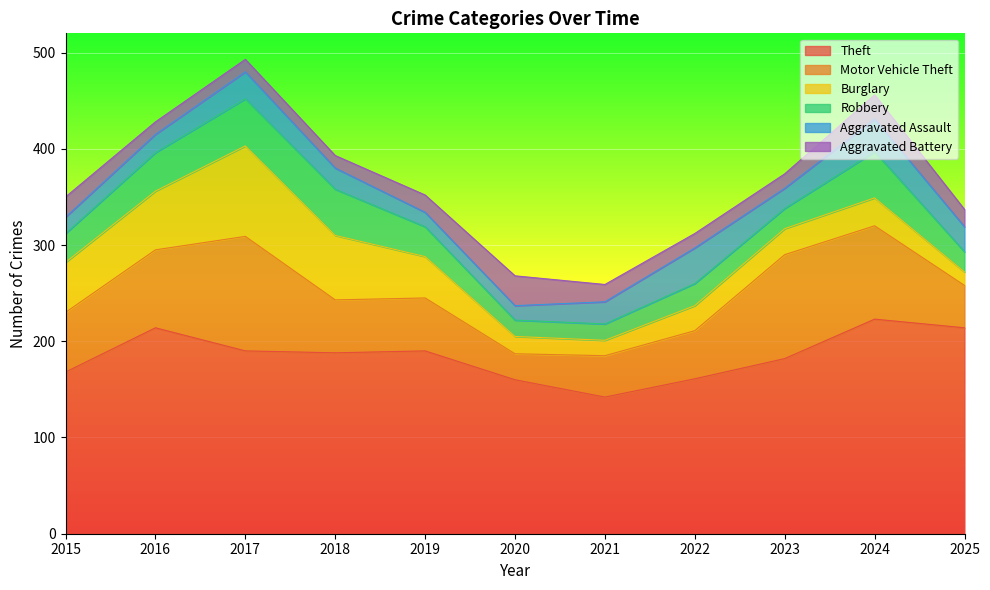

True or false: Motor Vehicle Theft and Robbery intersect in this chart.

False